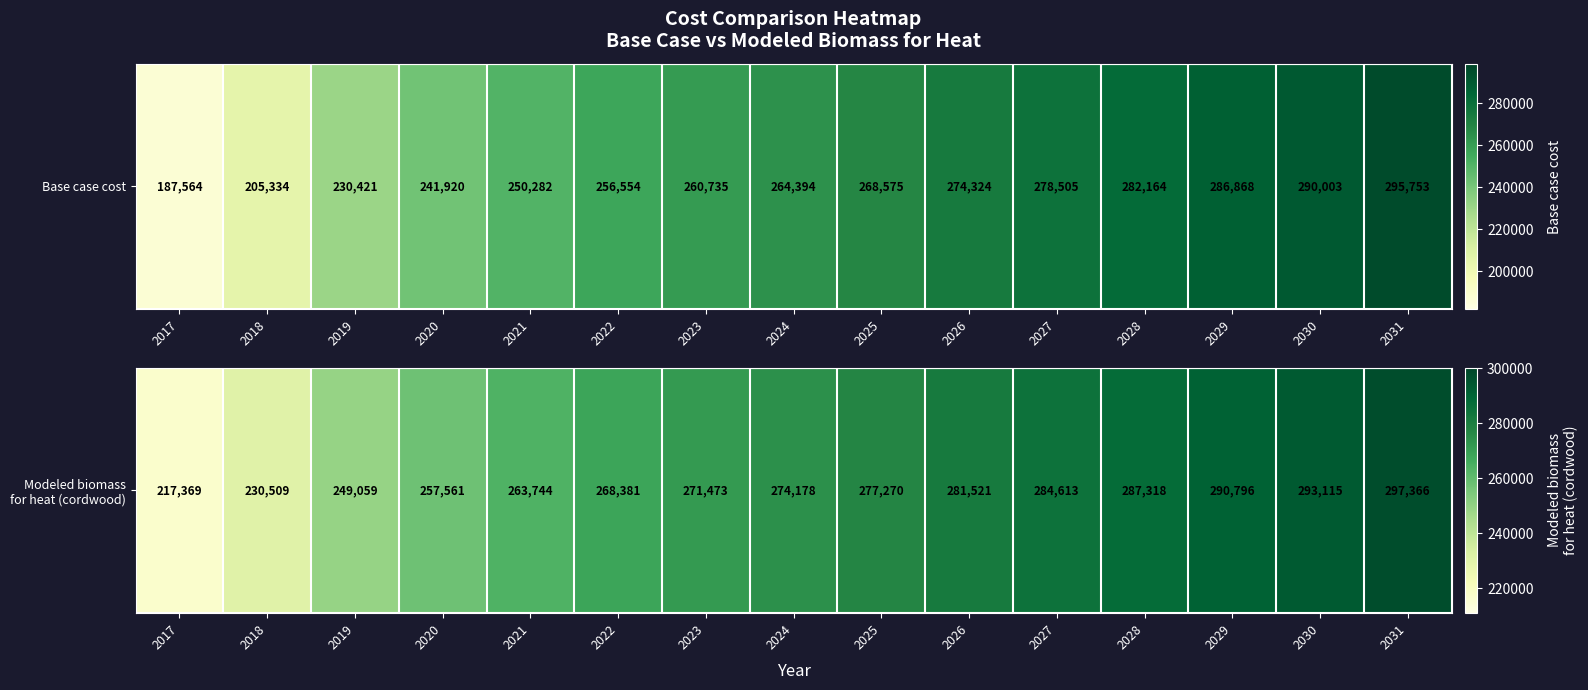

What is the sum of the values at 2023 and 2019?

520531.8